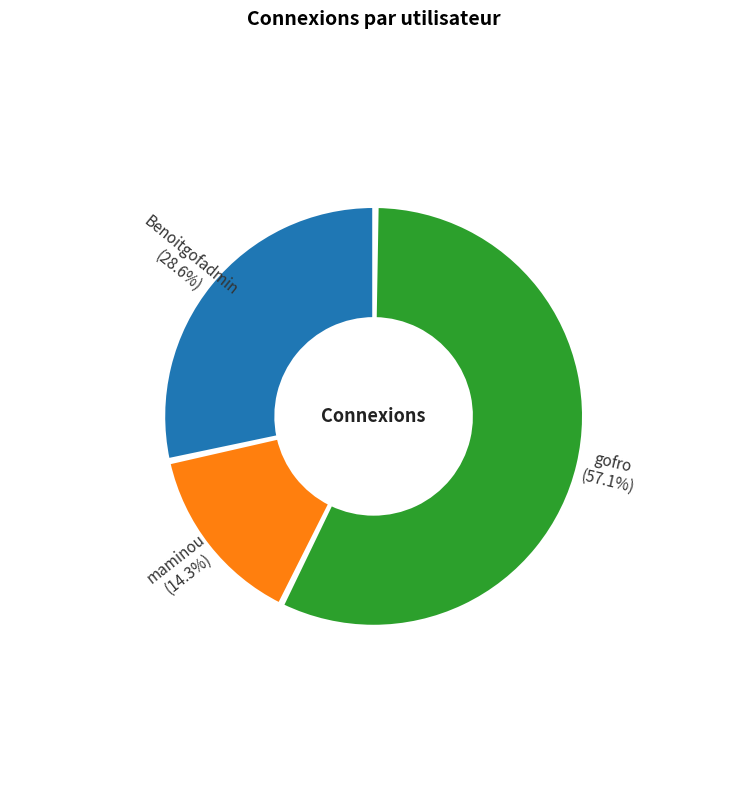

Which slice is the smallest?

maminou